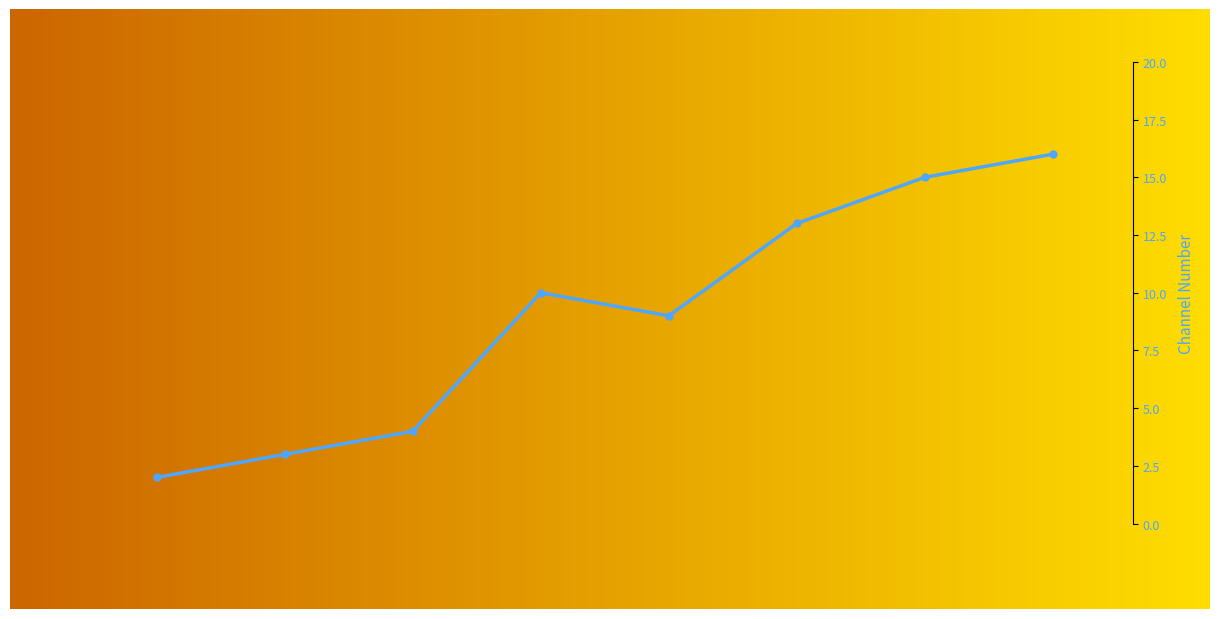

What is the label of the 3rd bar from the right?

Mx 13